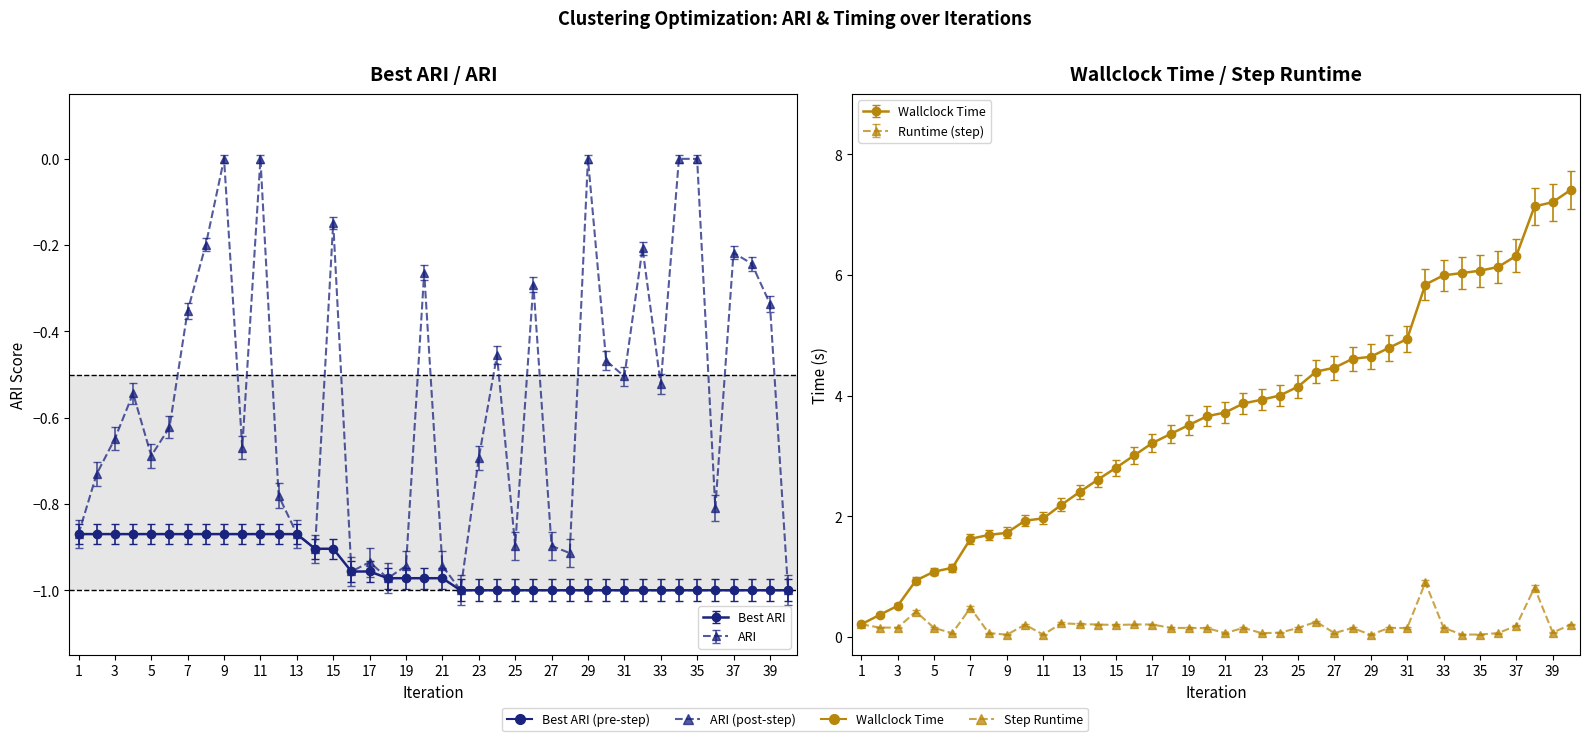

What is the difference between the maximum and minimum values in the ARI series?

1.0